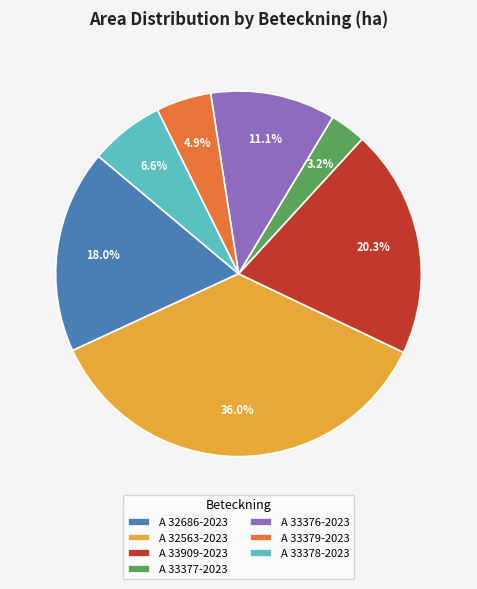

How much of the chart is everything except A 33909-2023?

79.7%